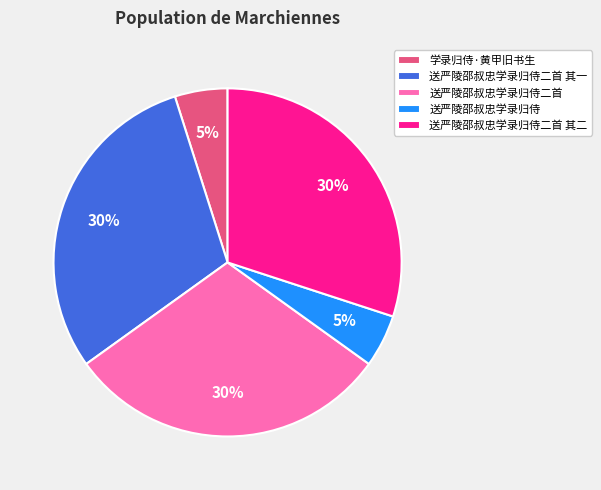

True or false: 学录归侍·黄甲旧书生 accounts for 11% of the total.

False